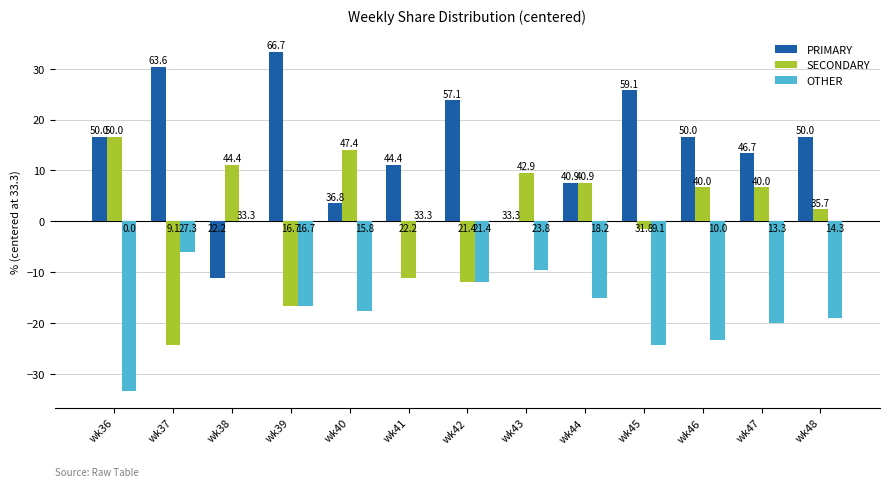

At wk45, list the series in order from smallest to largest.

OTHER, SECONDARY, PRIMARY